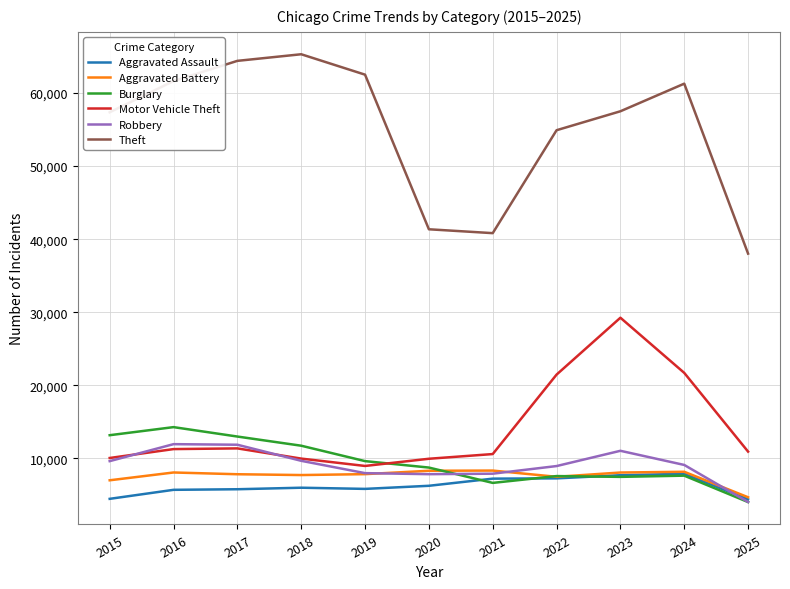

Between 2021 and 2022, which series saw the biggest shift?

Theft